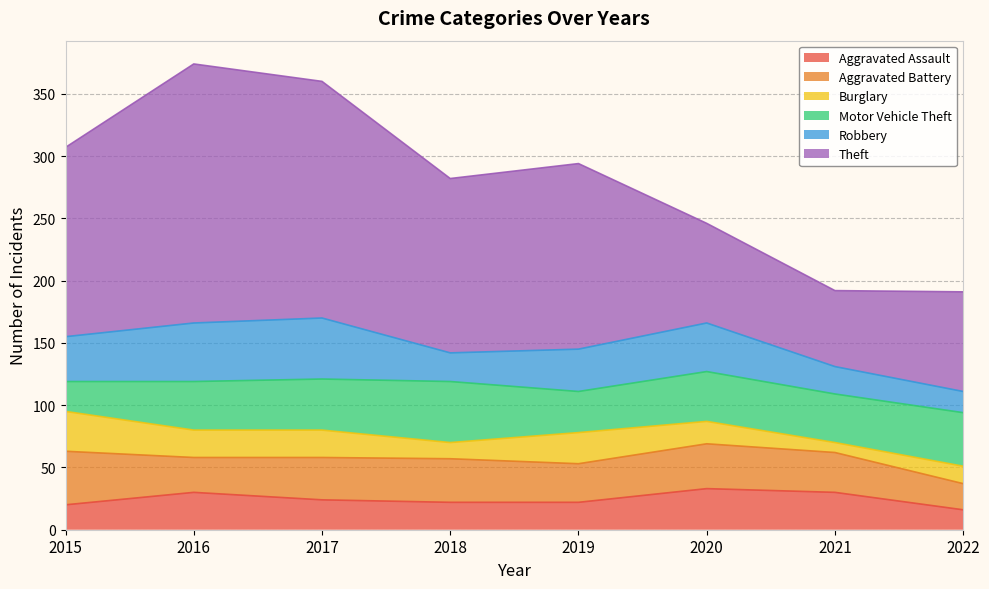

How many lines are shown in the chart?

6